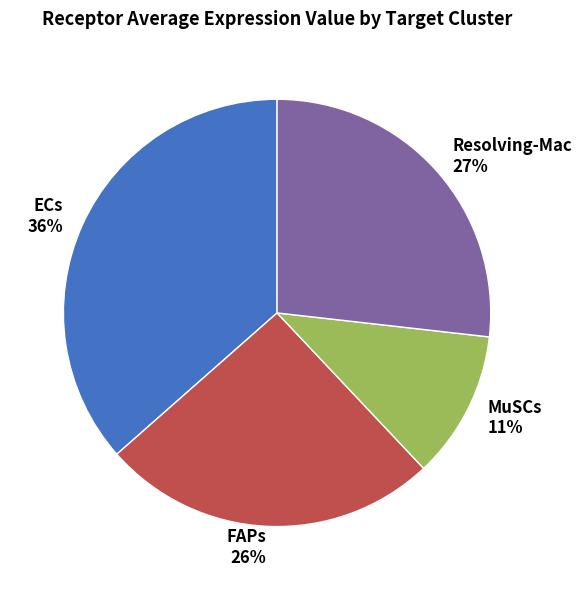

To the nearest percent, what is the combined percentage of FAPs and ECs?

62%